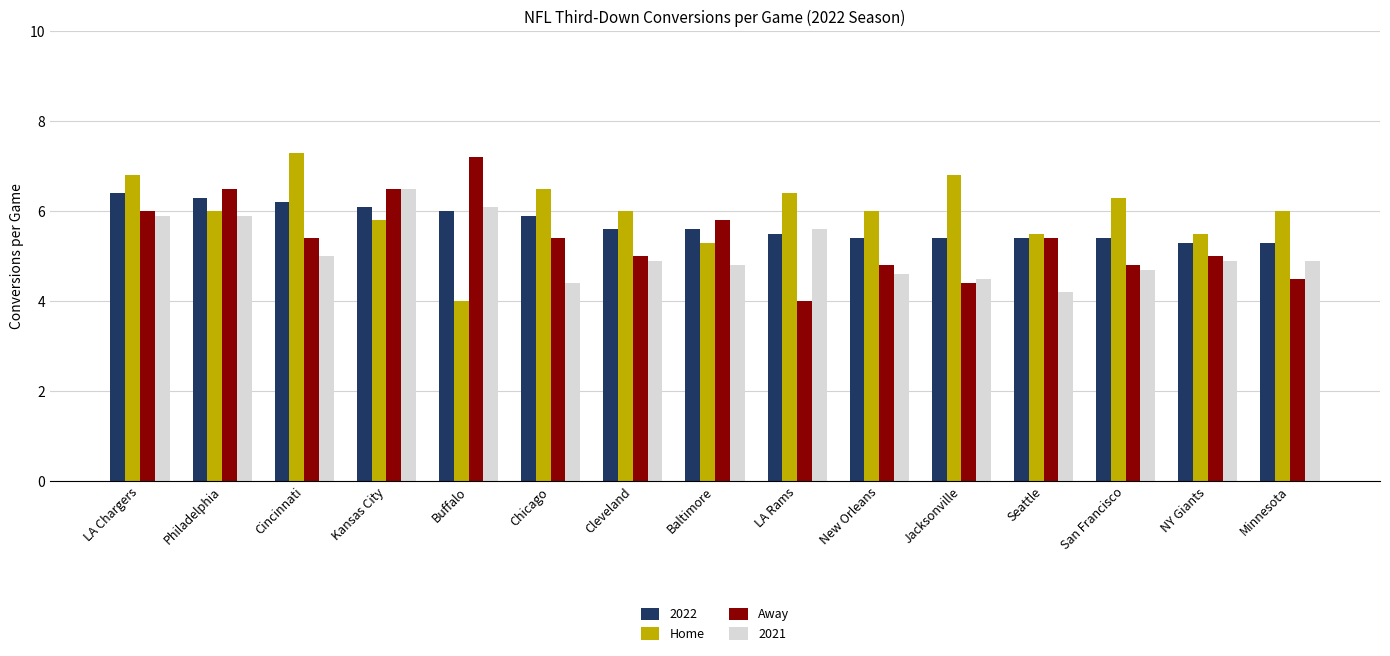

True or false: Home has a value of 3.6 at New Orleans.

False